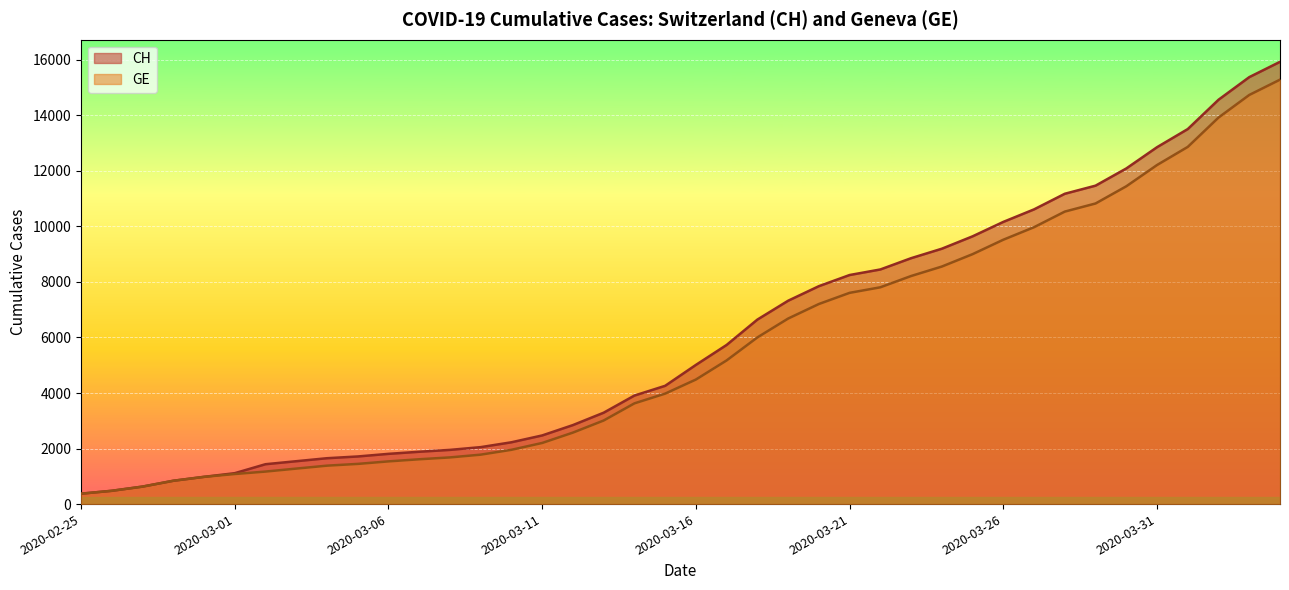

What are all the series names shown in the legend?

CH, GE